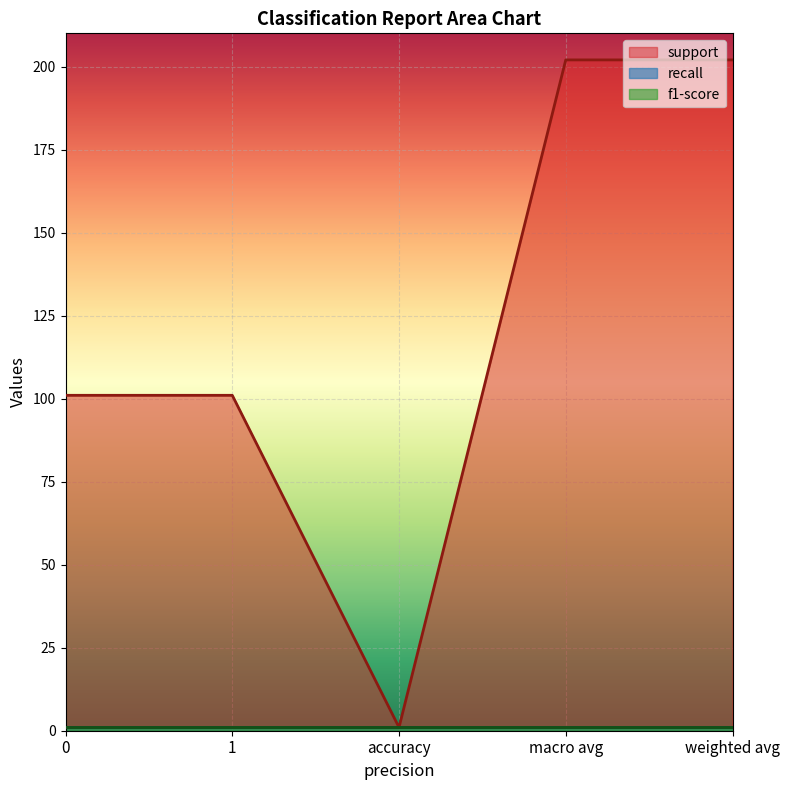

What is the spread (max minus min) of values at 1?

100